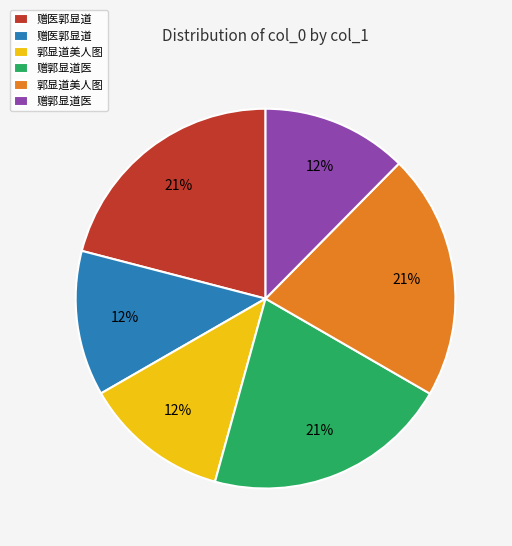

Does any single category account for the majority?

No